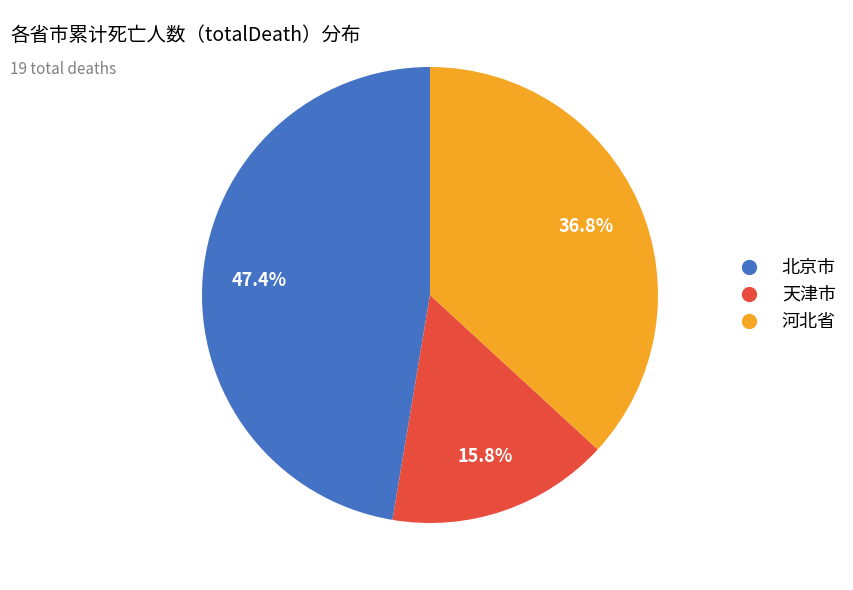

How many slices are in this pie chart?

3